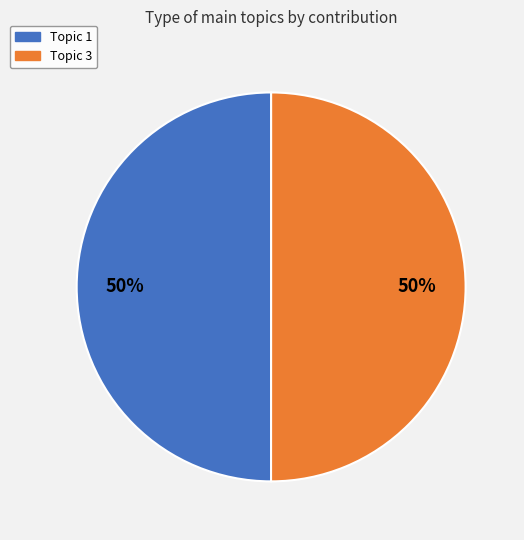

How many segments does this pie chart have?

2